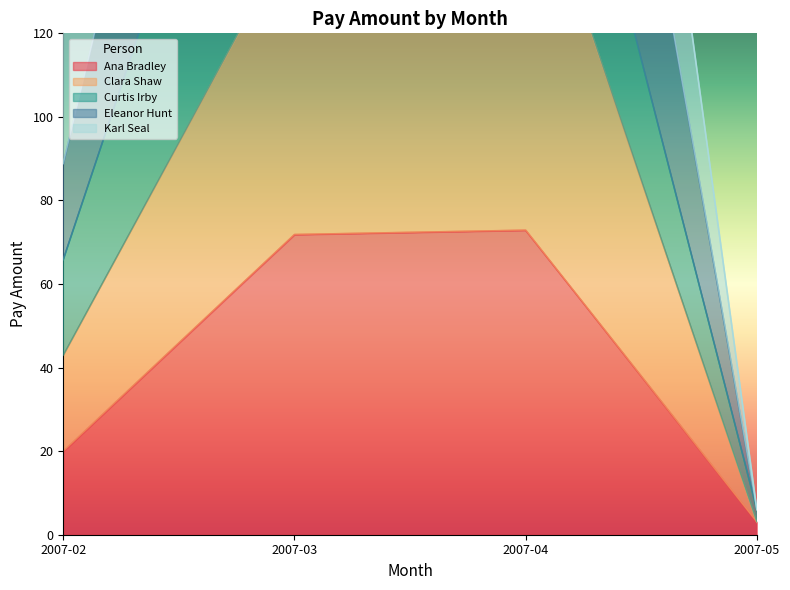

The value of Ana Bradley at 2007-02 is 12.4. True or false?

False